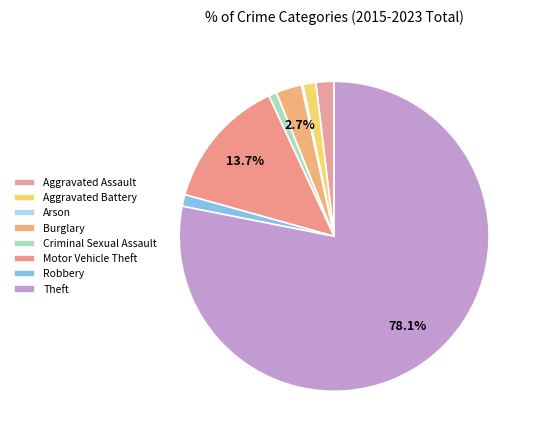

Rank the categories by value from highest to lowest.

Theft, Motor Vehicle Theft, Burglary, Aggravated Assault, Aggravated Battery, Robbery, Criminal Sexual Assault, Arson